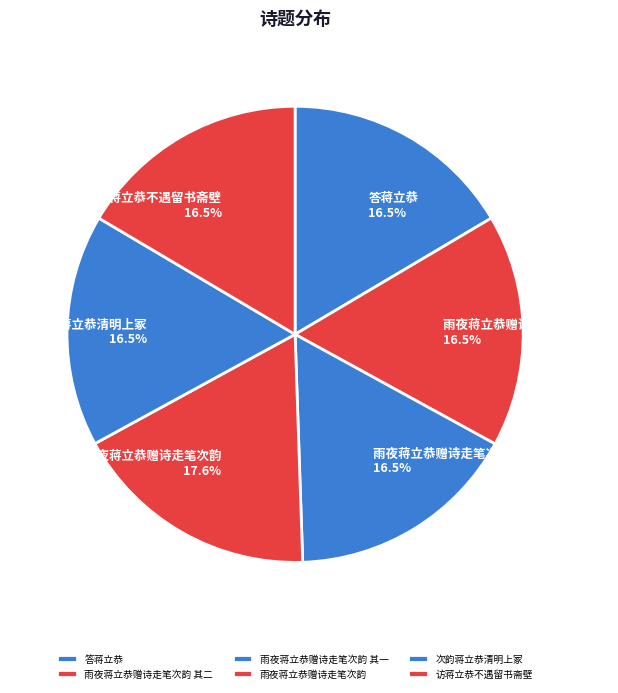

What is the ratio of the value at 答蒋立恭 to the value at 雨夜蒋立恭赠诗走笔次韵?

0.9